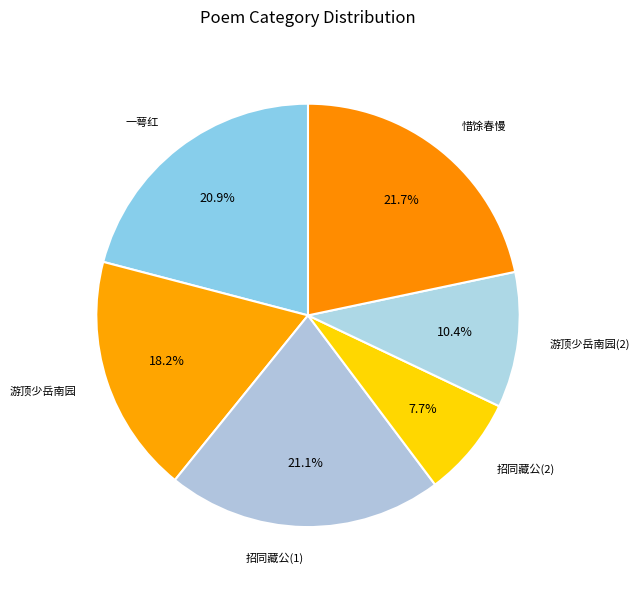

How many segments does this pie chart have?

6